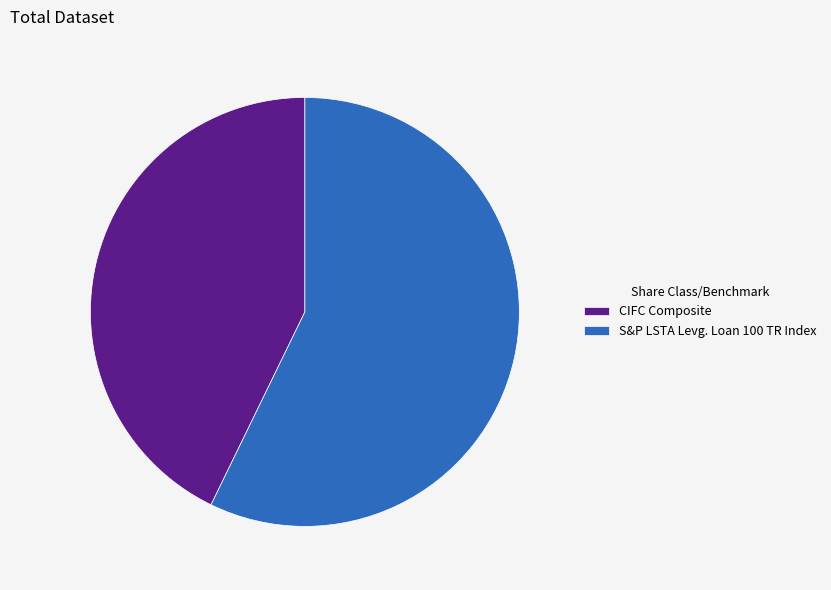

Do S&P LSTA Levg. Loan 100 TR Index and CIFC Composite together represent more than half of the pie?

Yes